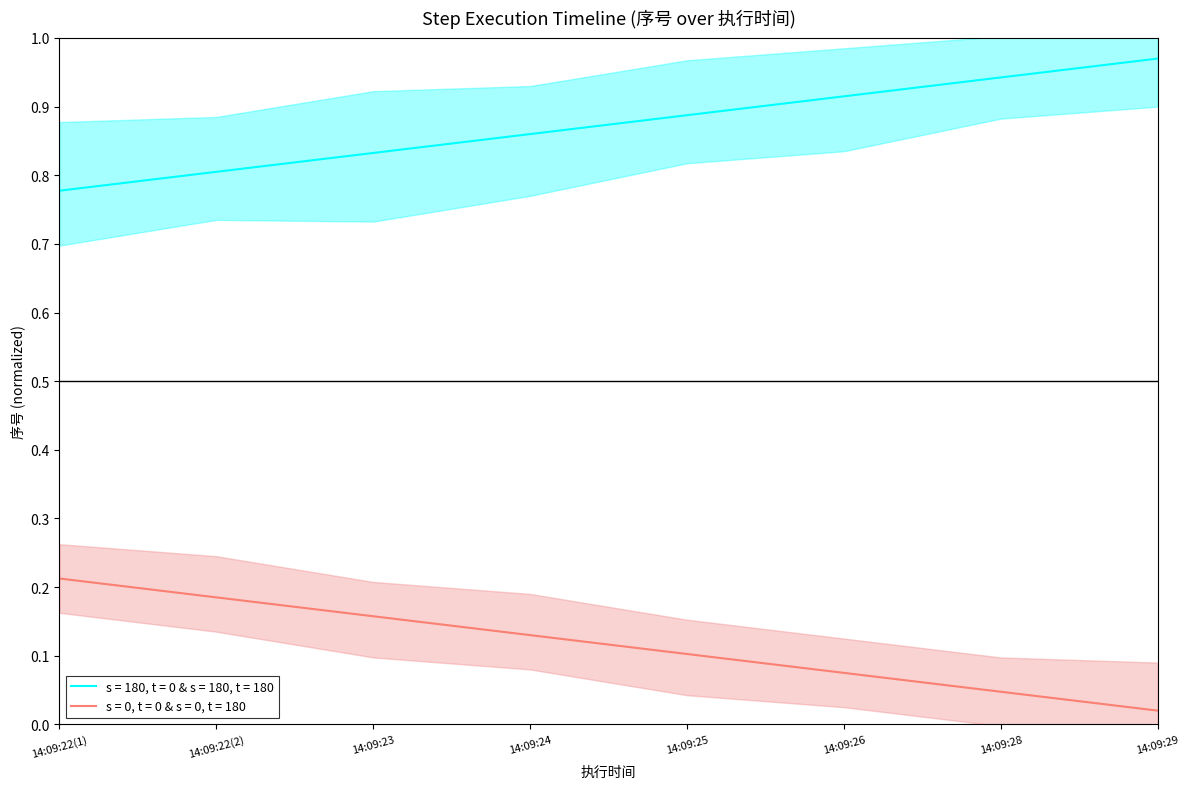

The value of s = 0, t = 0 & s = 0, t = 180 at 14:09:23 is 0.1. True or false?

False